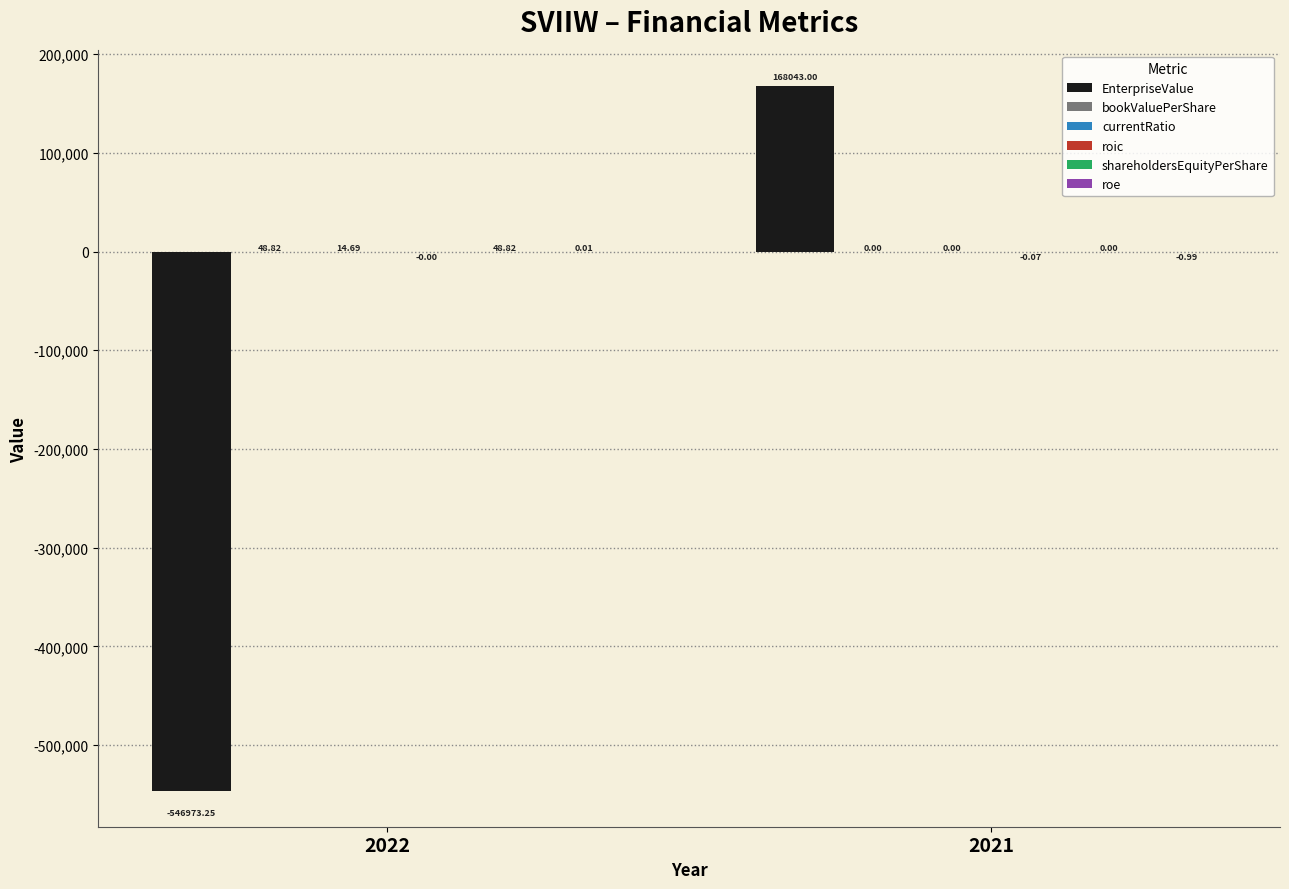

Between 2022 and 2021, which series saw the biggest shift?

EnterpriseValue